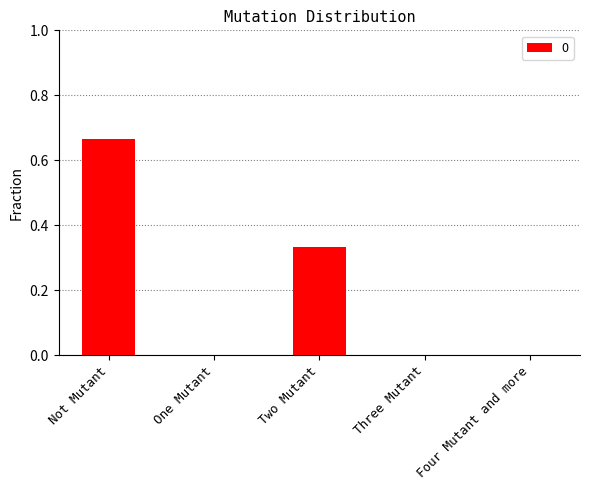

The chart shows a value of 0.5 at Two Mutant. True or false?

False